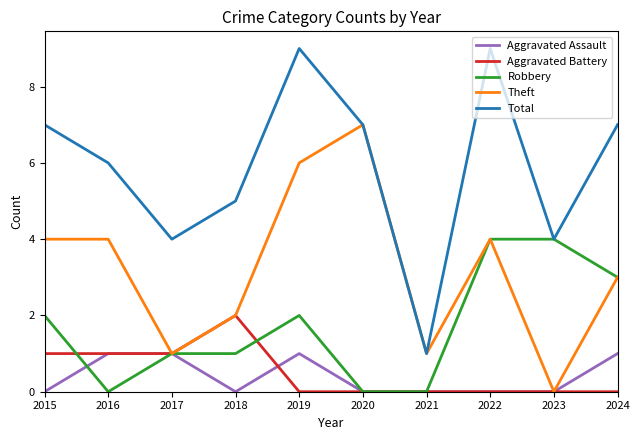

Reading left to right, transcribe all the data shown in this chart.

Aggravated Assault: 2015=0	2016=1	2017=1	2018=0	2019=1	2020=0	2021=0	2022=0	2023=0	2024=1
Aggravated Battery: 2015=1	2016=1	2017=1	2018=2	2019=0	2020=0	2021=0	2022=0	2023=0	2024=0
Robbery: 2015=2	2016=0	2017=1	2018=1	2019=2	2020=0	2021=0	2022=4	2023=4	2024=3
Theft: 2015=4	2016=4	2017=1	2018=2	2019=6	2020=7	2021=1	2022=4	2023=0	2024=3
Total: 2015=7	2016=6	2017=4	2018=5	2019=9	2020=7	2021=1	2022=9	2023=4	2024=7